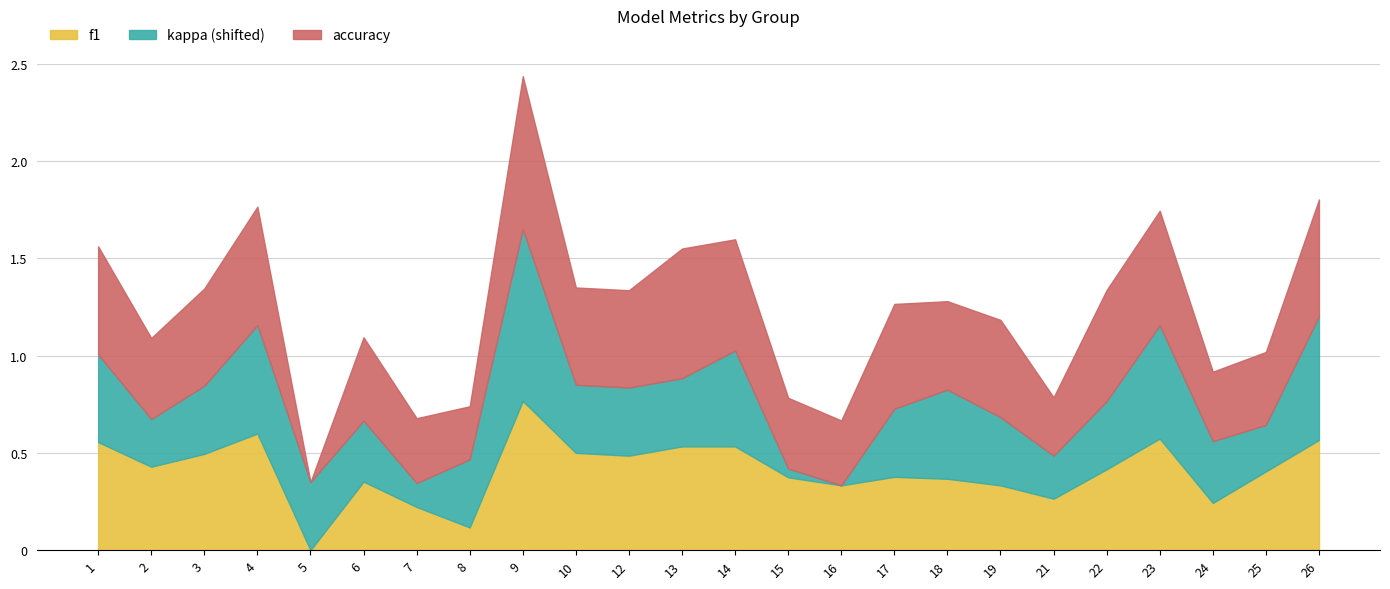

At which category does kappa reach its first local valley?

2